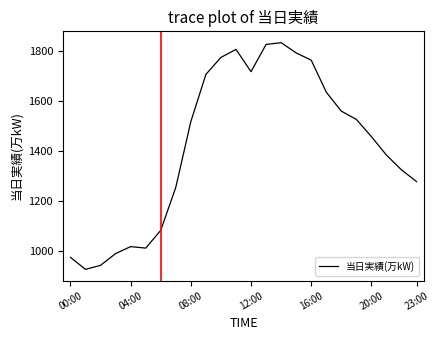

What is the difference between the maximum and minimum values?

907